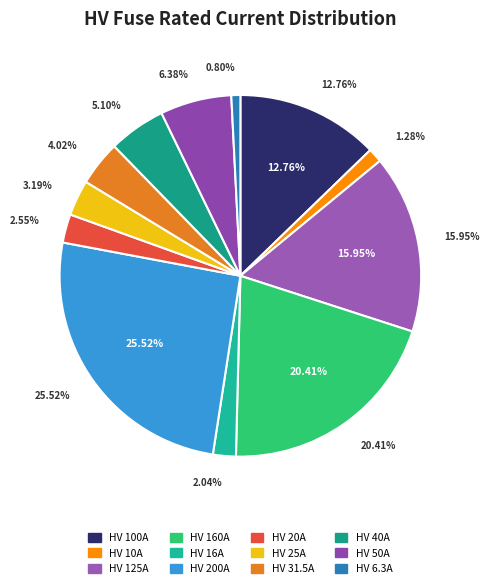

How many slices are in this pie chart?

12